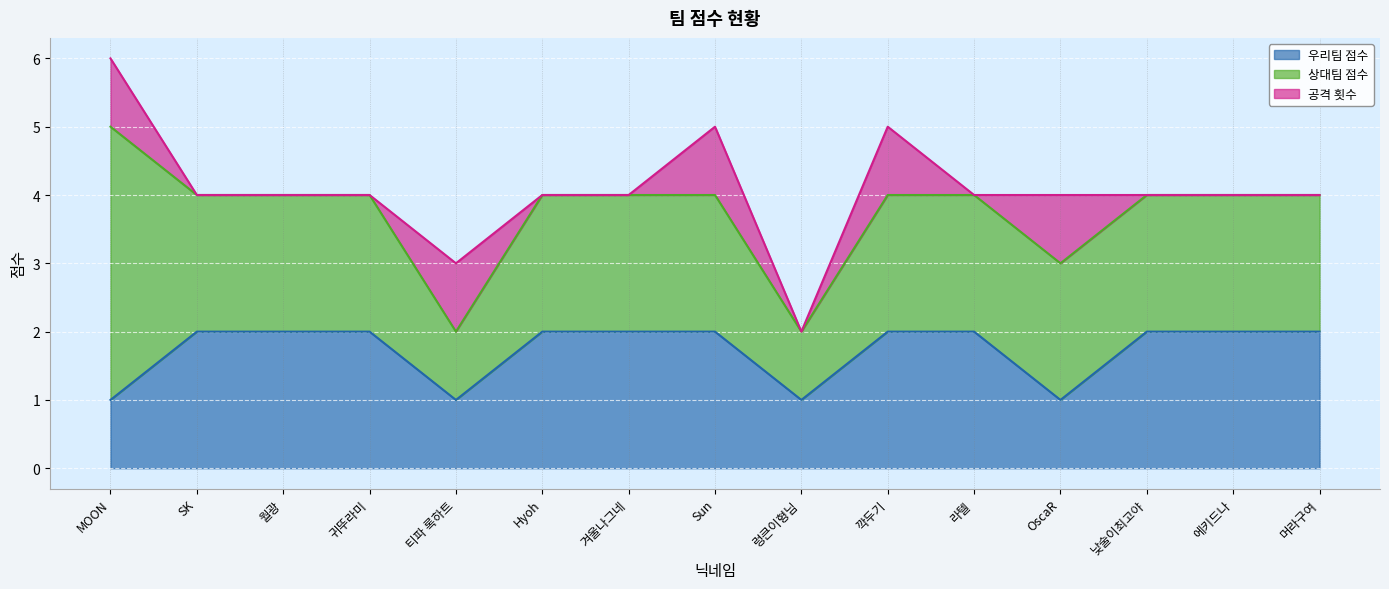

List the labels in order of 우리팀 점수 value, largest first.

SK, 월광, 귀뚜라미, Hyoh, 겨울나그네, Sun, 깍두기, 라텔, 낮술이최고야, 에키드나, 머라구여, MOON, 티파 록하트, 렁큰이형님, OscaR